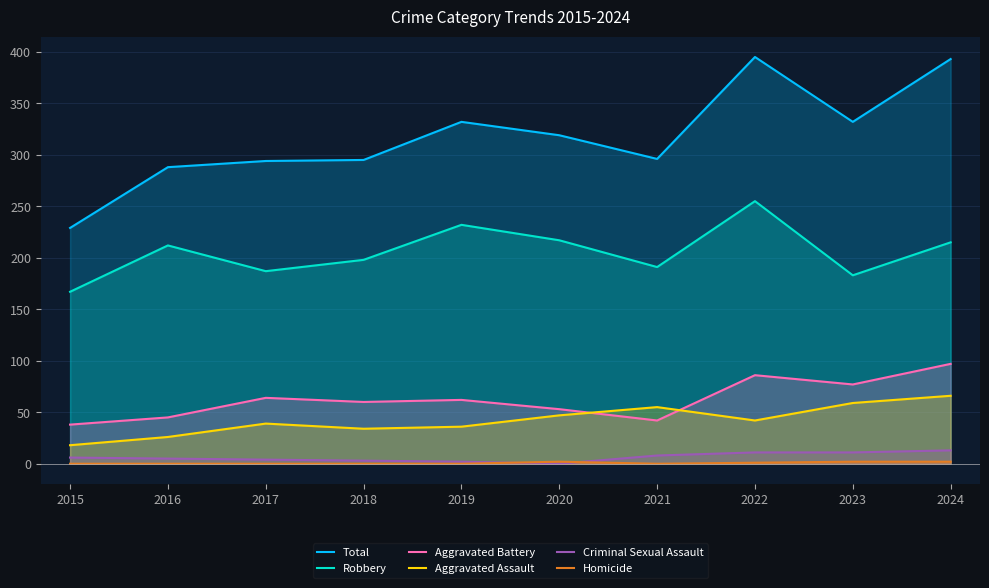

True or false: Homicide and Total cross at least once.

False